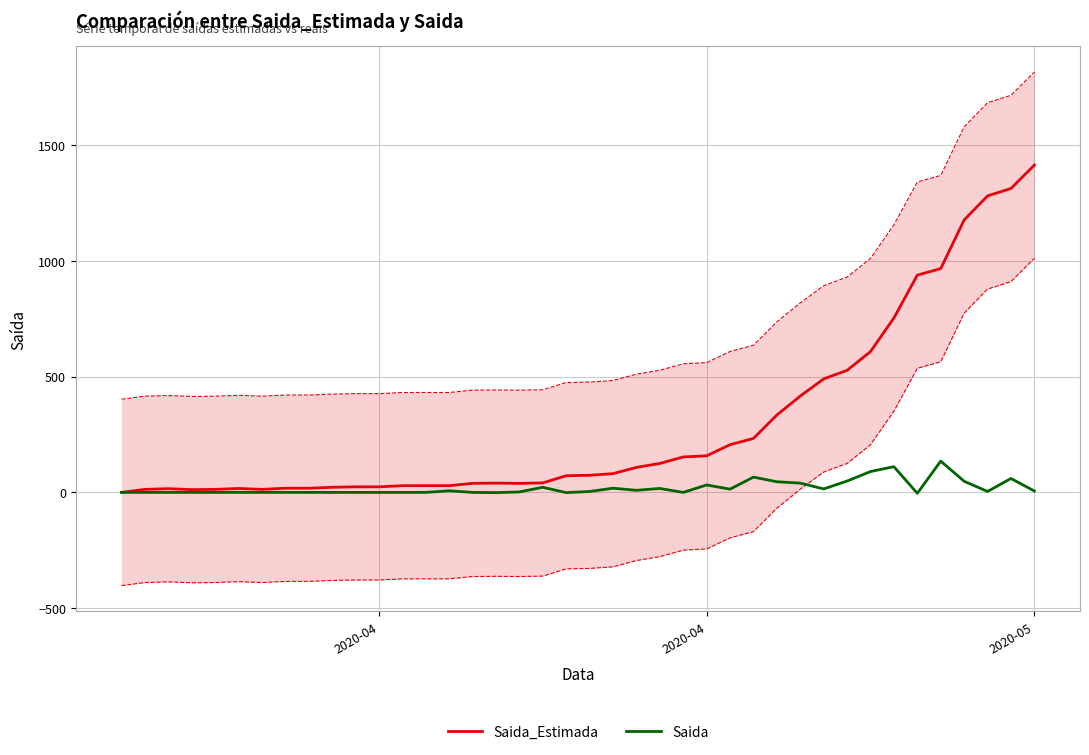

Where is the first local maximum for Saida_Estimada?

2020-05